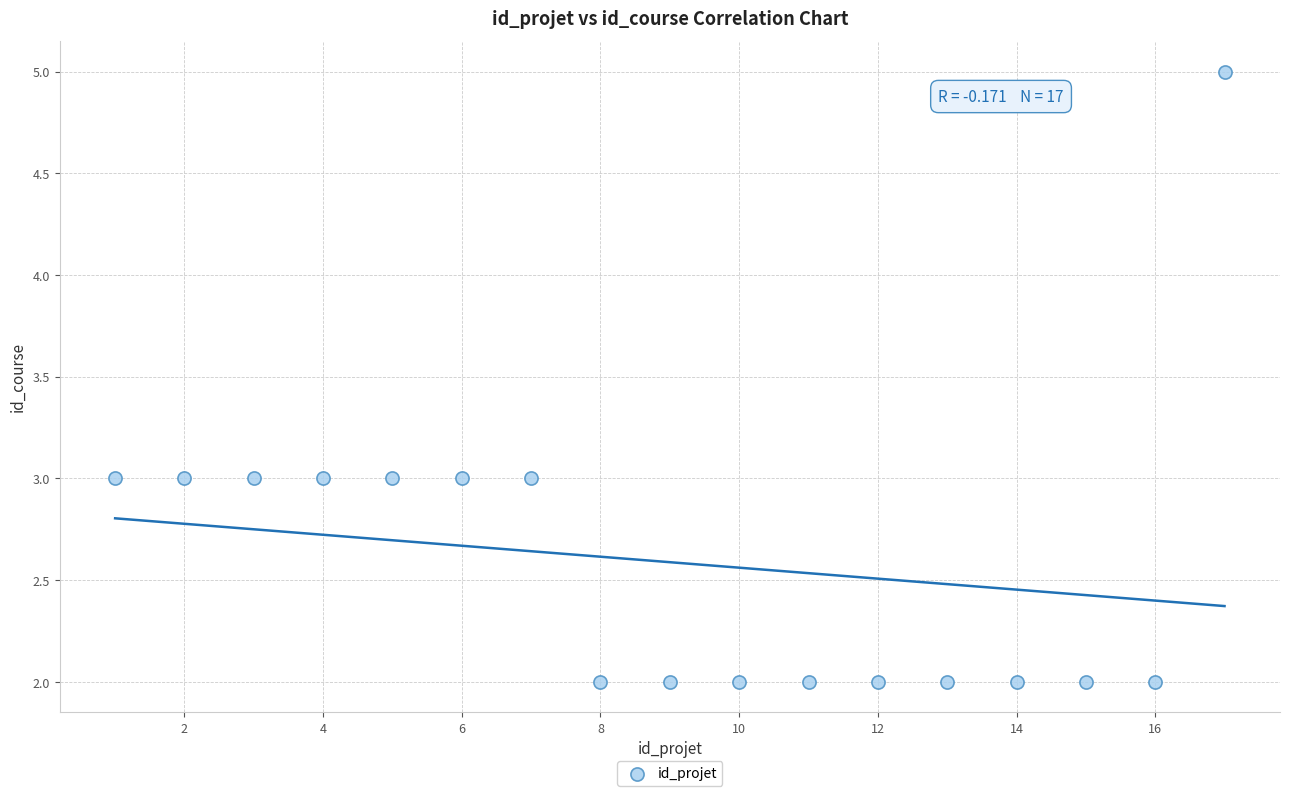

What is the range of Y values (max minus min)?

3